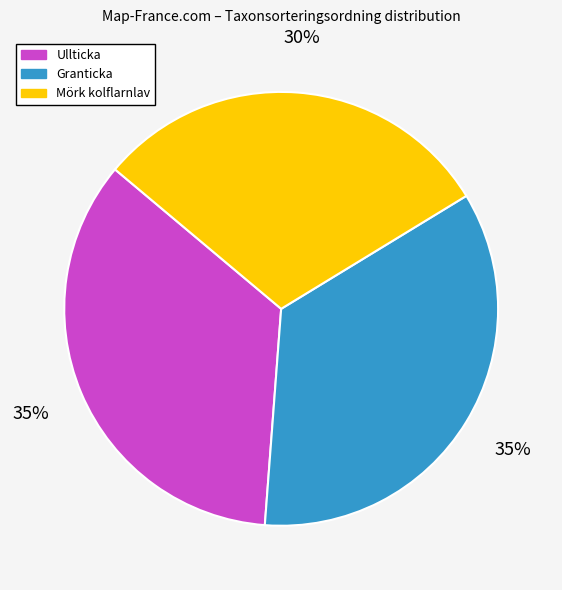

Do Ullticka and Mörk kolflarnlav together represent more than half of the pie?

Yes